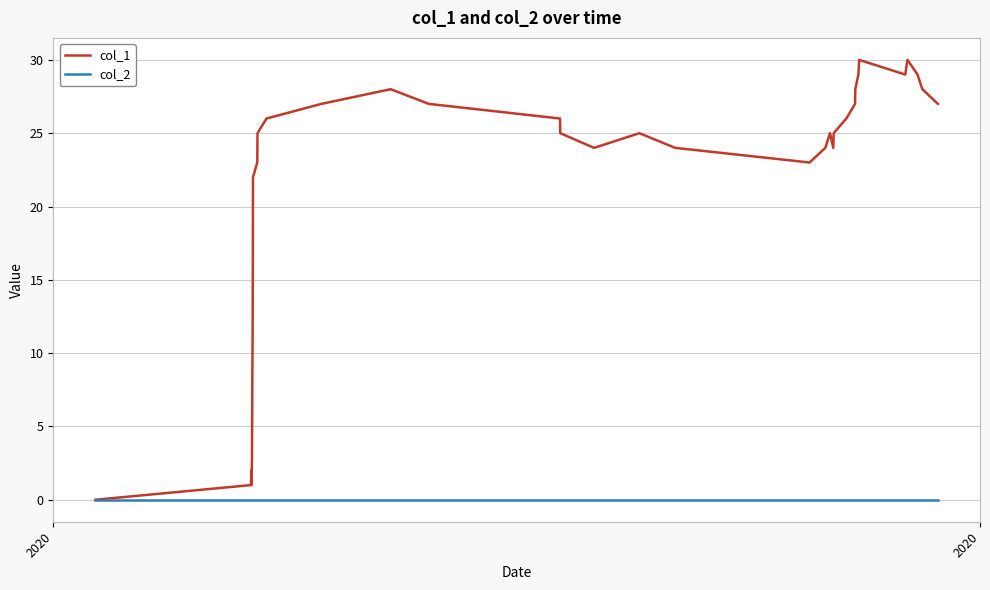

Which series has the widest spread of values?

col_1